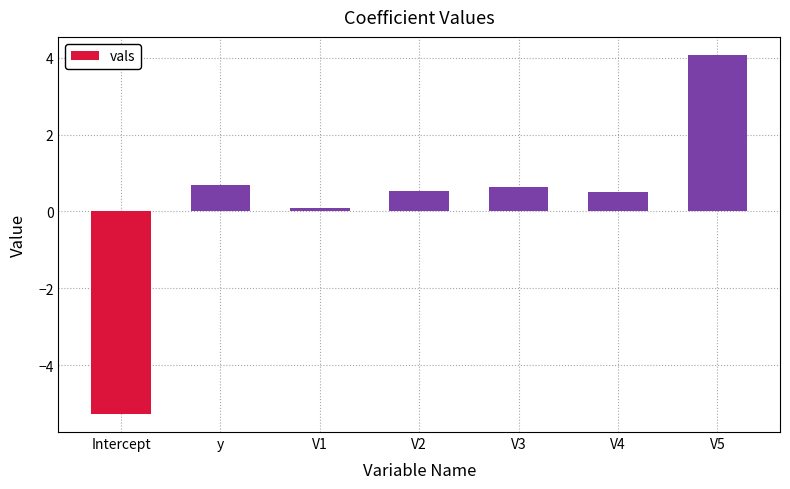

How many bars are there in total?

7